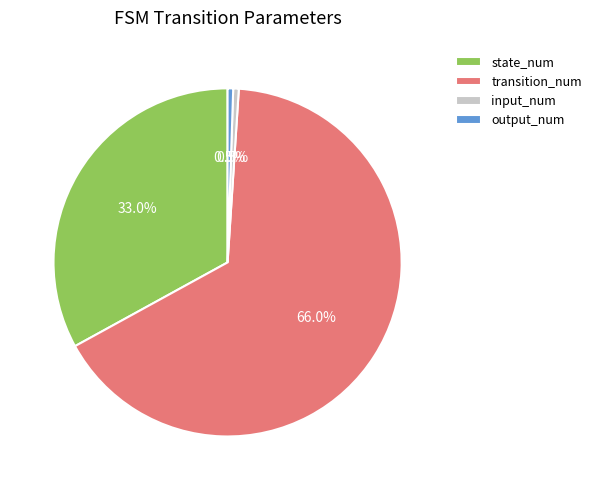

Is transition_num the majority of the pie?

Yes